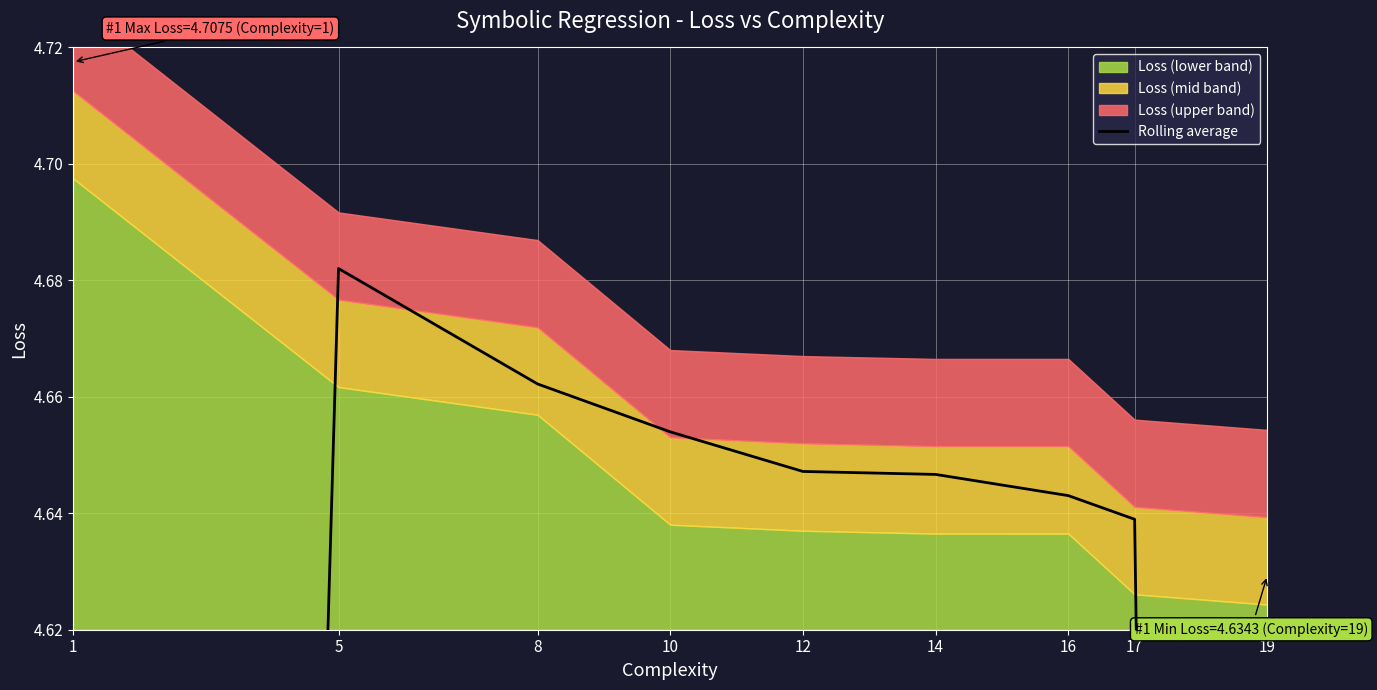

Read the value at 5.

4.7